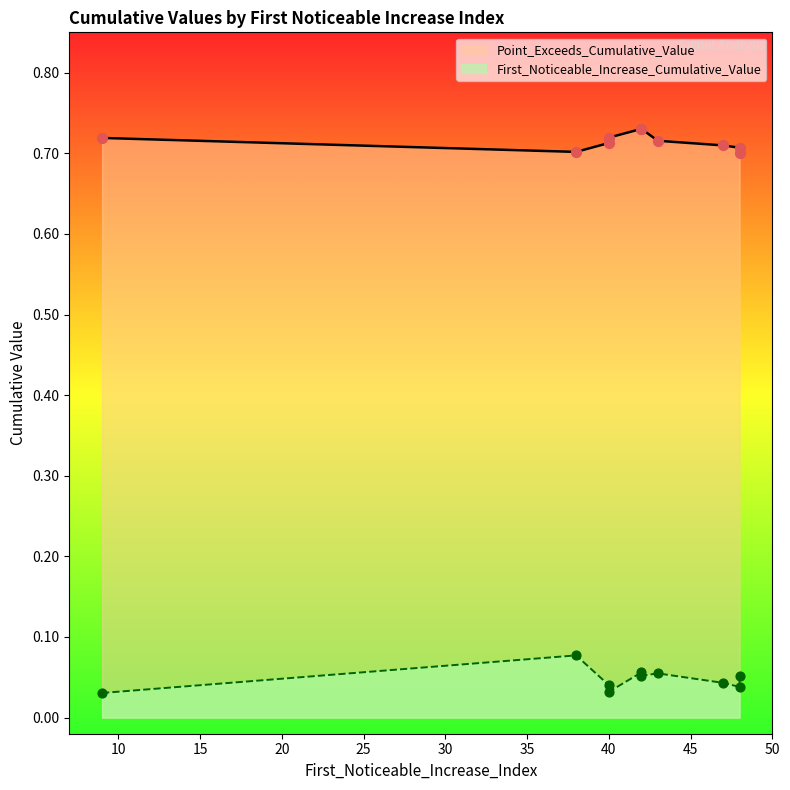

At which category is the sum across all series the highest?

42